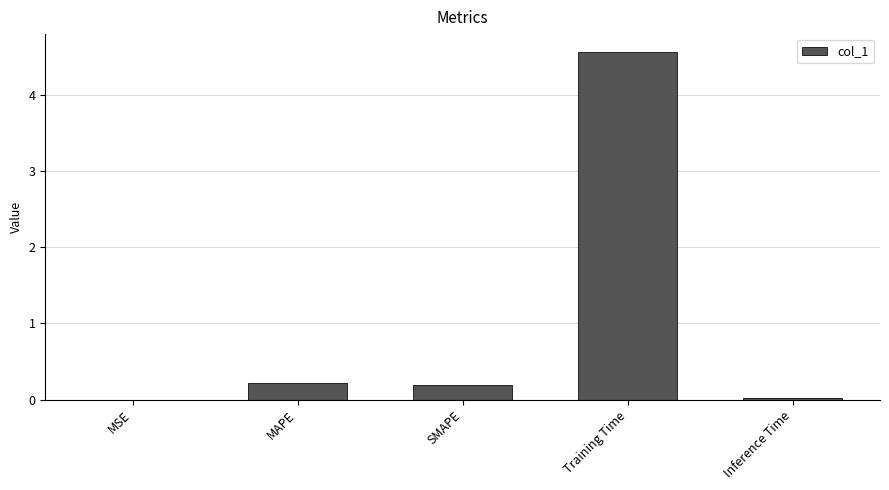

At which category does the chart reach its peak across all series?

Training Time